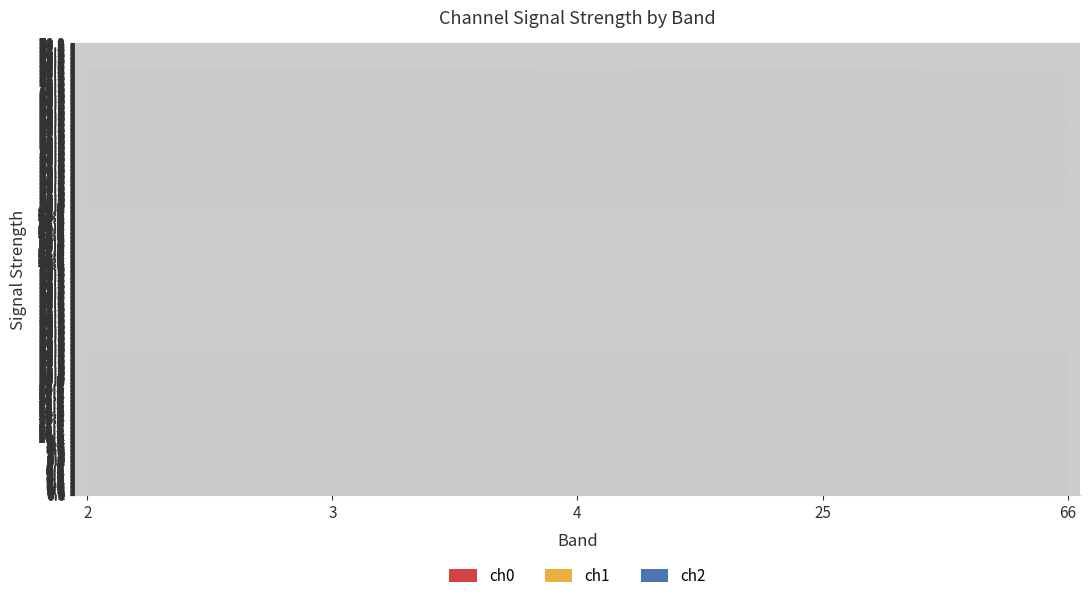

Reading right to left, transcribe all the data shown in this chart.

ch0: 24.9	24.7	24.5	24.8	24.6
ch1: 24.9	24.8	24.4	24.7	24.7
ch2: 24.8	24.5	24.5	24.8	24.7